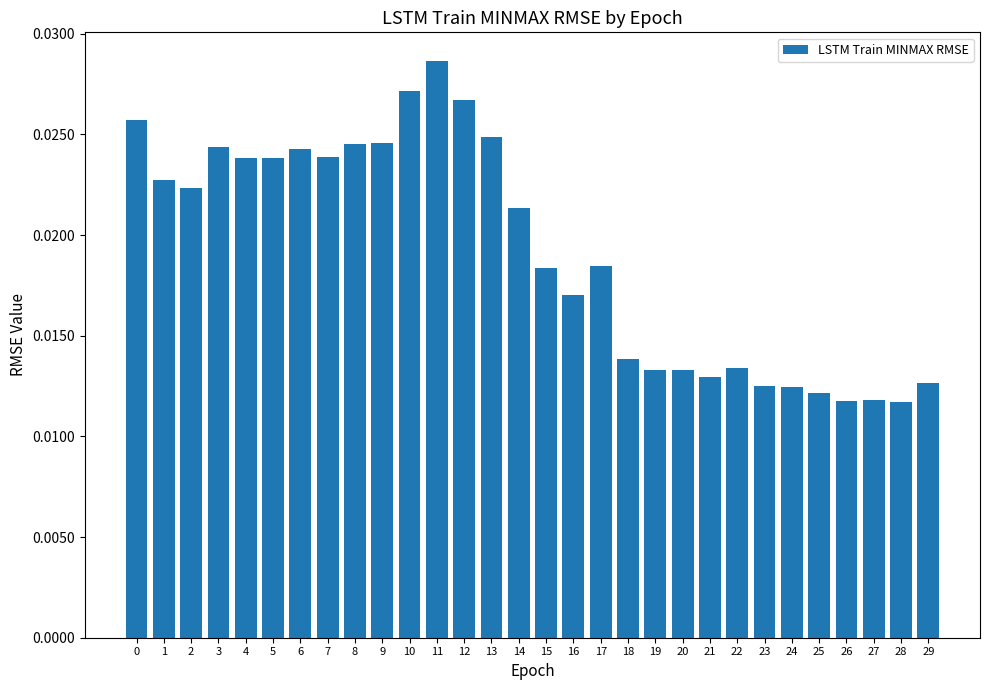

What is the sum of all values?

0.6